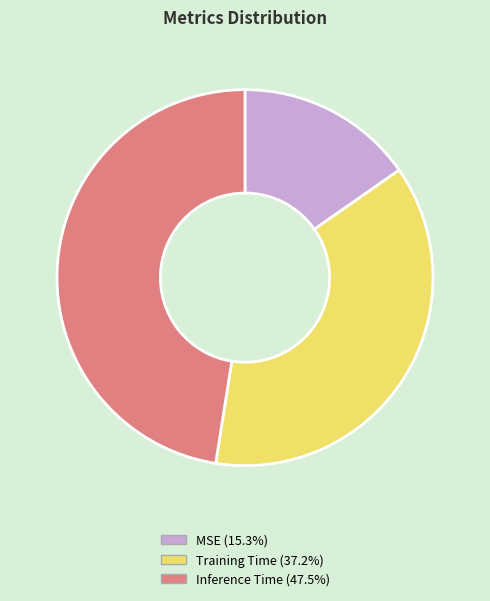

Is there a majority slice in this chart?

No